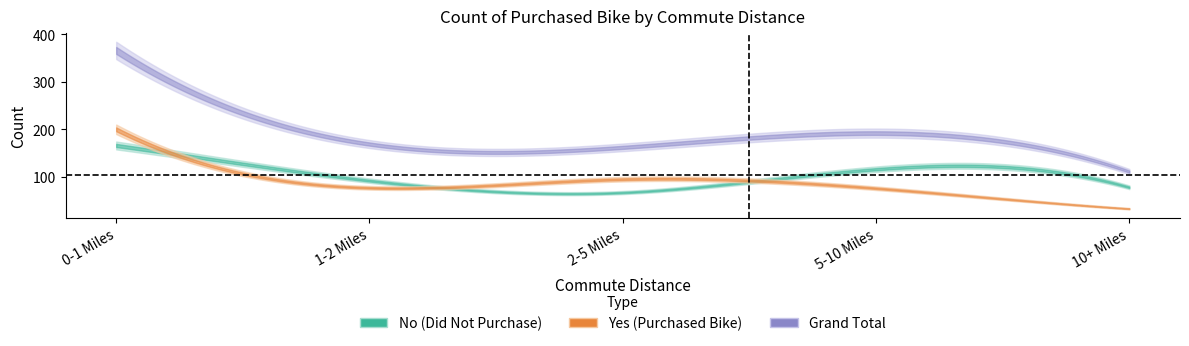

How many values in the Yes series exceed 77?

2